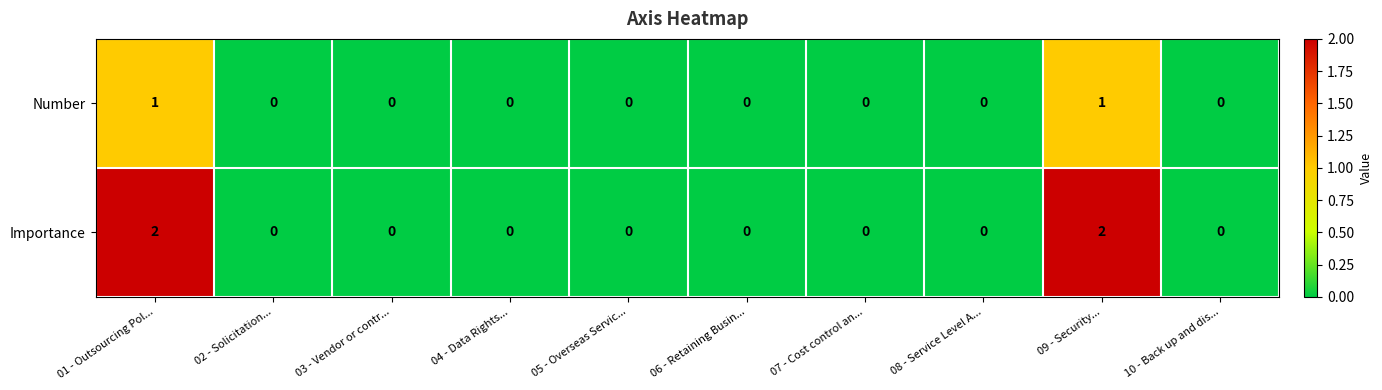

Count the Importance values in the range 0 to 1.

8